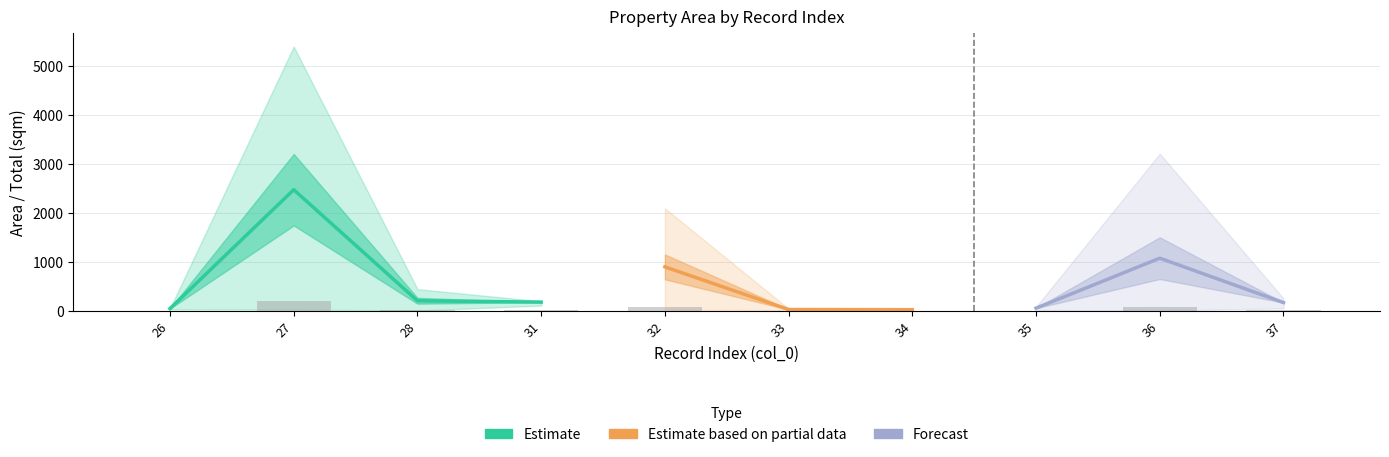

The total series shows 4.9 at 36. True or false?

False